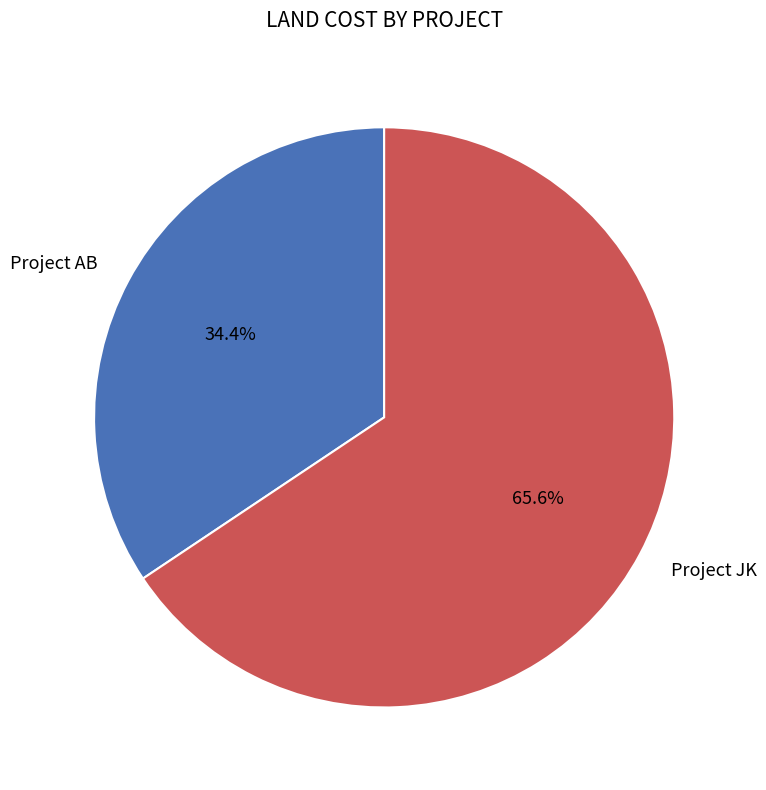

Combined, do Project AB and Project JK account for over 50%?

Yes